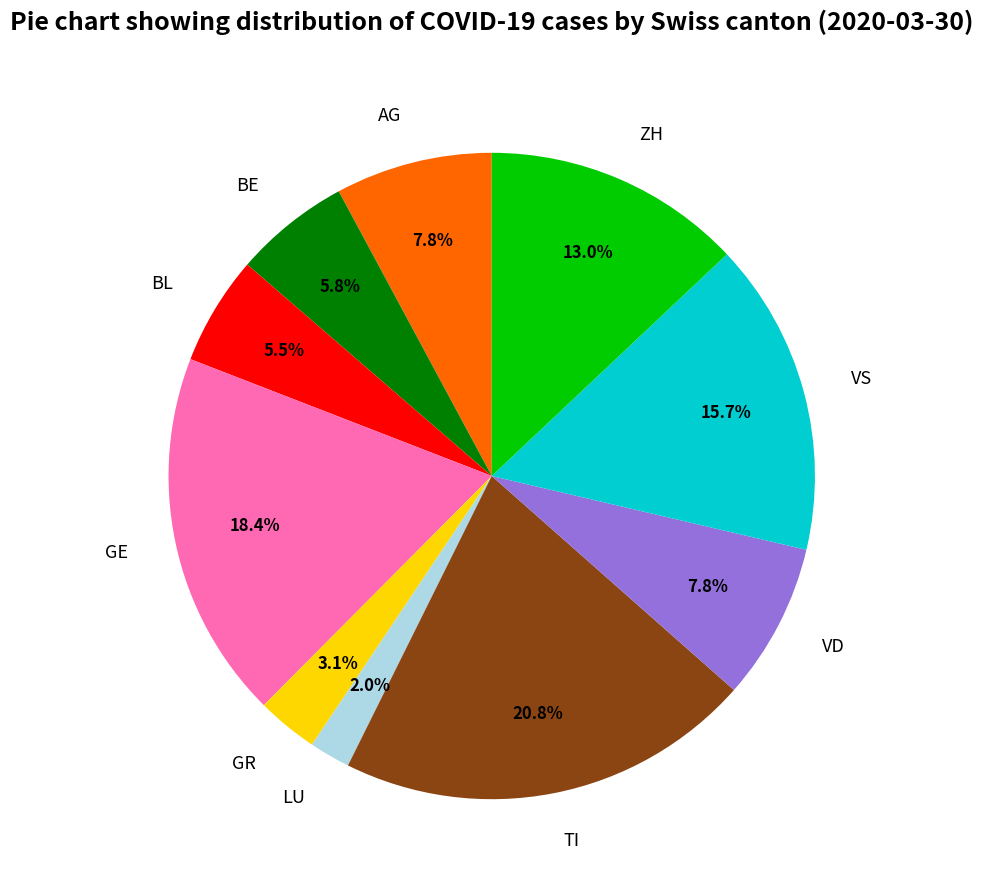

Between VD and TI, which is larger?

TI